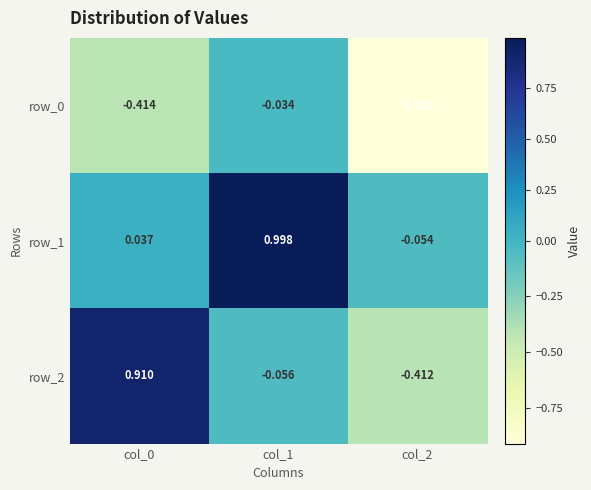

At which label is row_2 closest to 0?

col_1